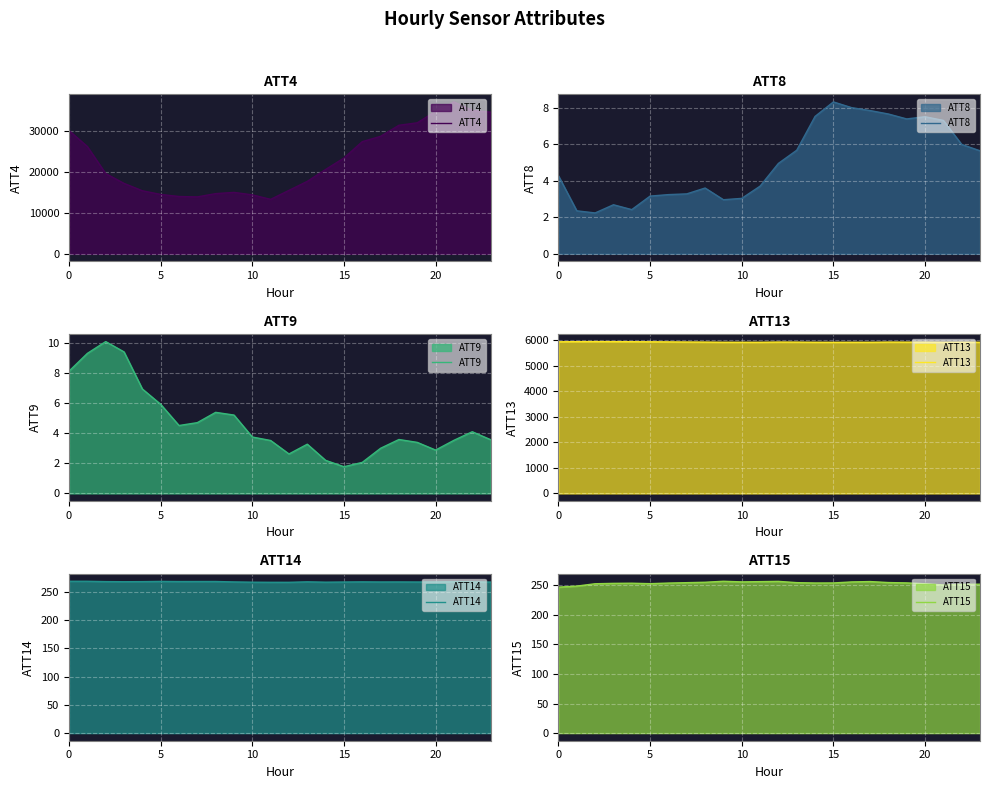

True or false: ATT15 and ATT8 cross at least once.

False